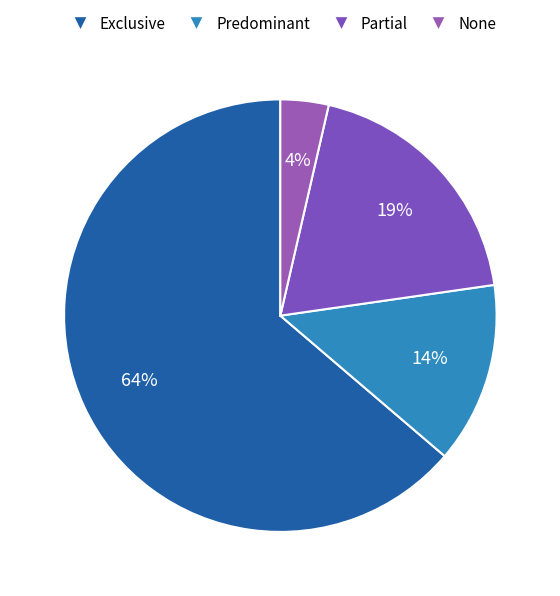

What is the change in value from Exclusive to Partial?

-0.4